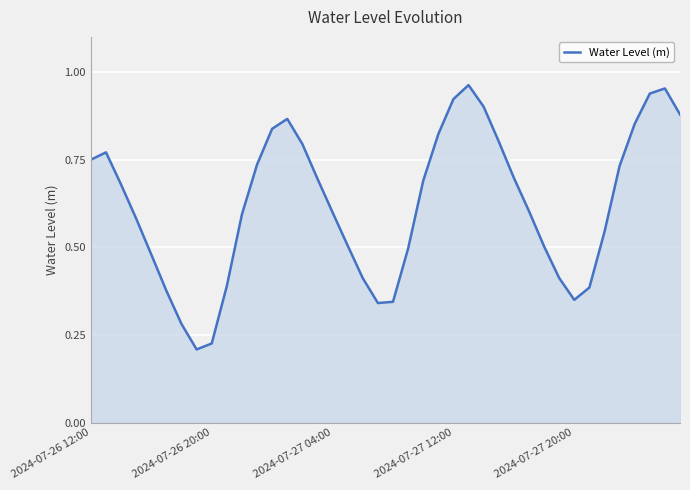

What is the value of the 22nd point from the left?

0.5